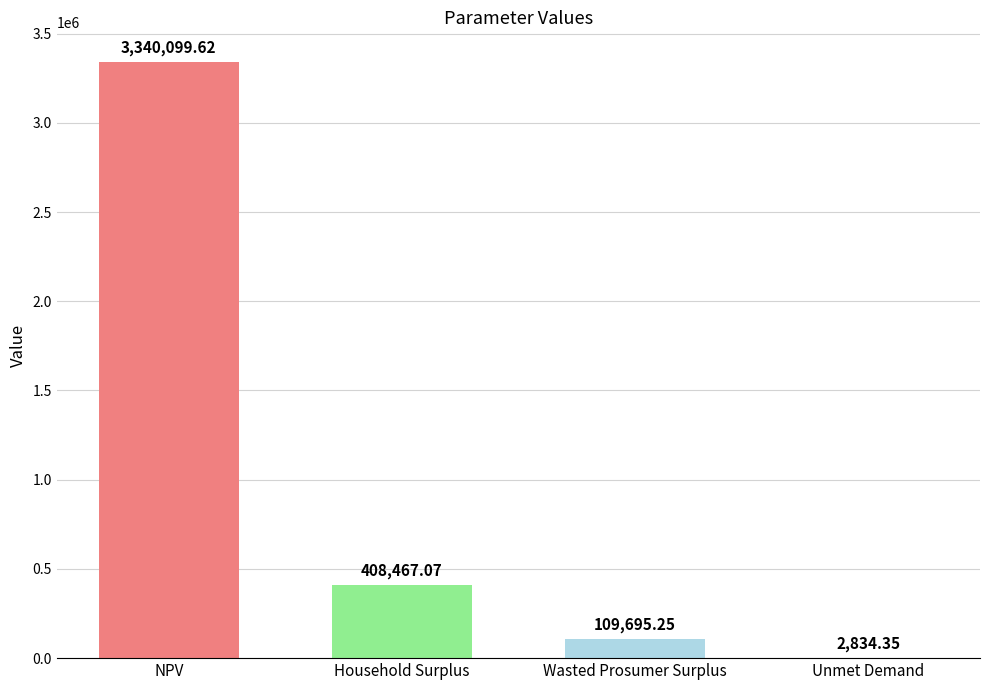

What is the sum of the values at NPV and Wasted Prosumer Surplus?

3449794.9